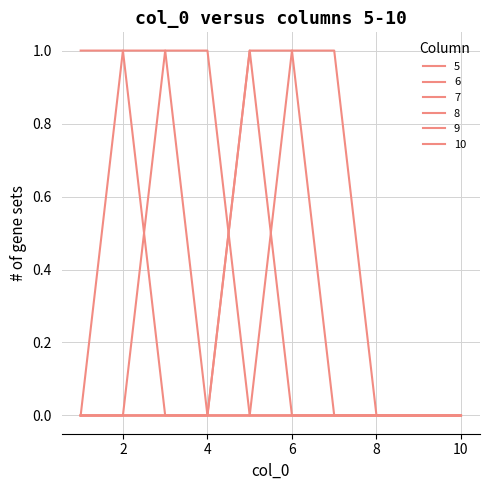

How many series are shown in this chart?

6